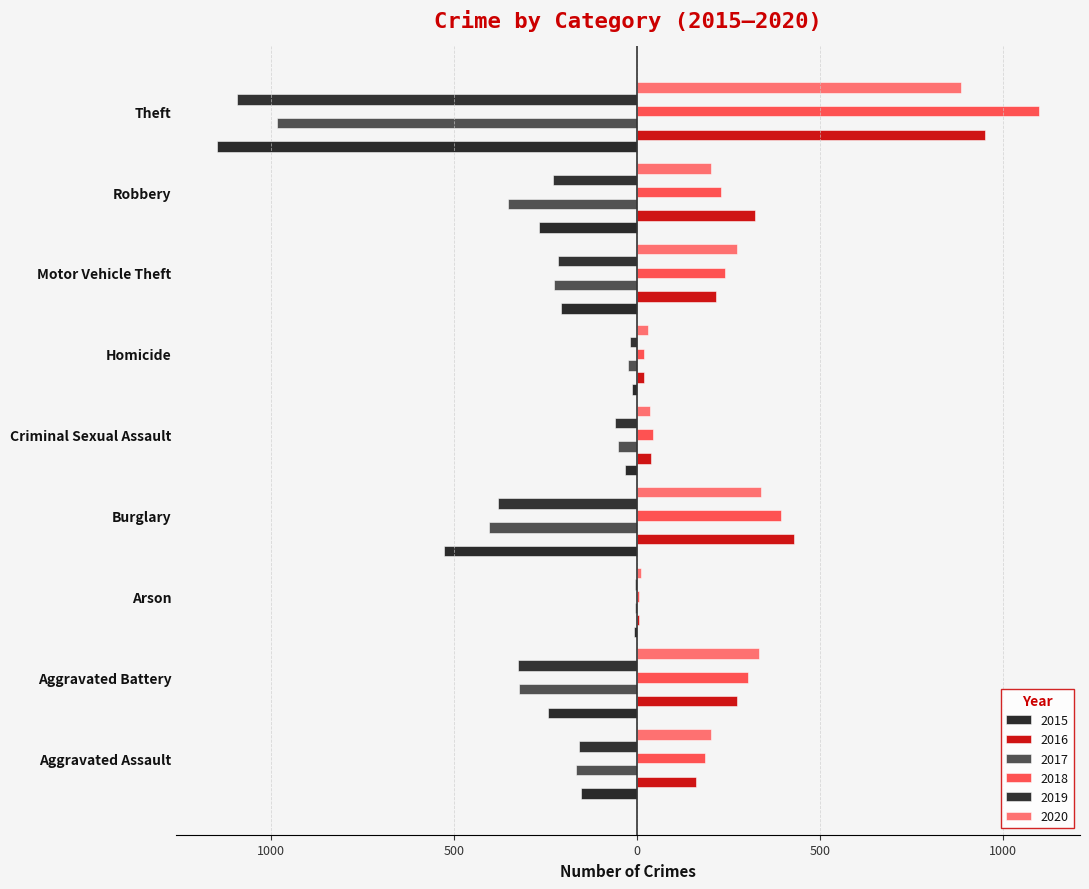

Reading left to right, list all the values displayed in this chart.

2015: -154	-244	-8	-528	-32	-14	-207	-267	-1147
2016: 160	273	6	428	37	18	217	321	952
2017: -167	-324	-7	-405	-52	-24	-228	-353	-983
2018: 185	302	6	393	44	20	240	230	1098
2019: -158	-325	-7	-380	-60	-18	-217	-230	-1094
2020: 203	333	12	339	36	31	273	201	885